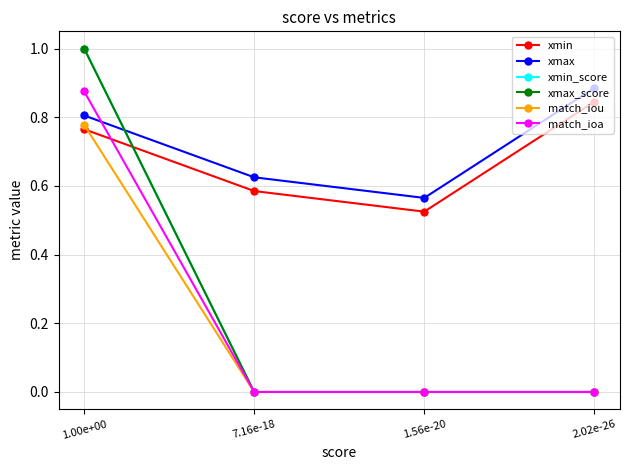

Does the chart display data point markers on the line(s)?

Yes